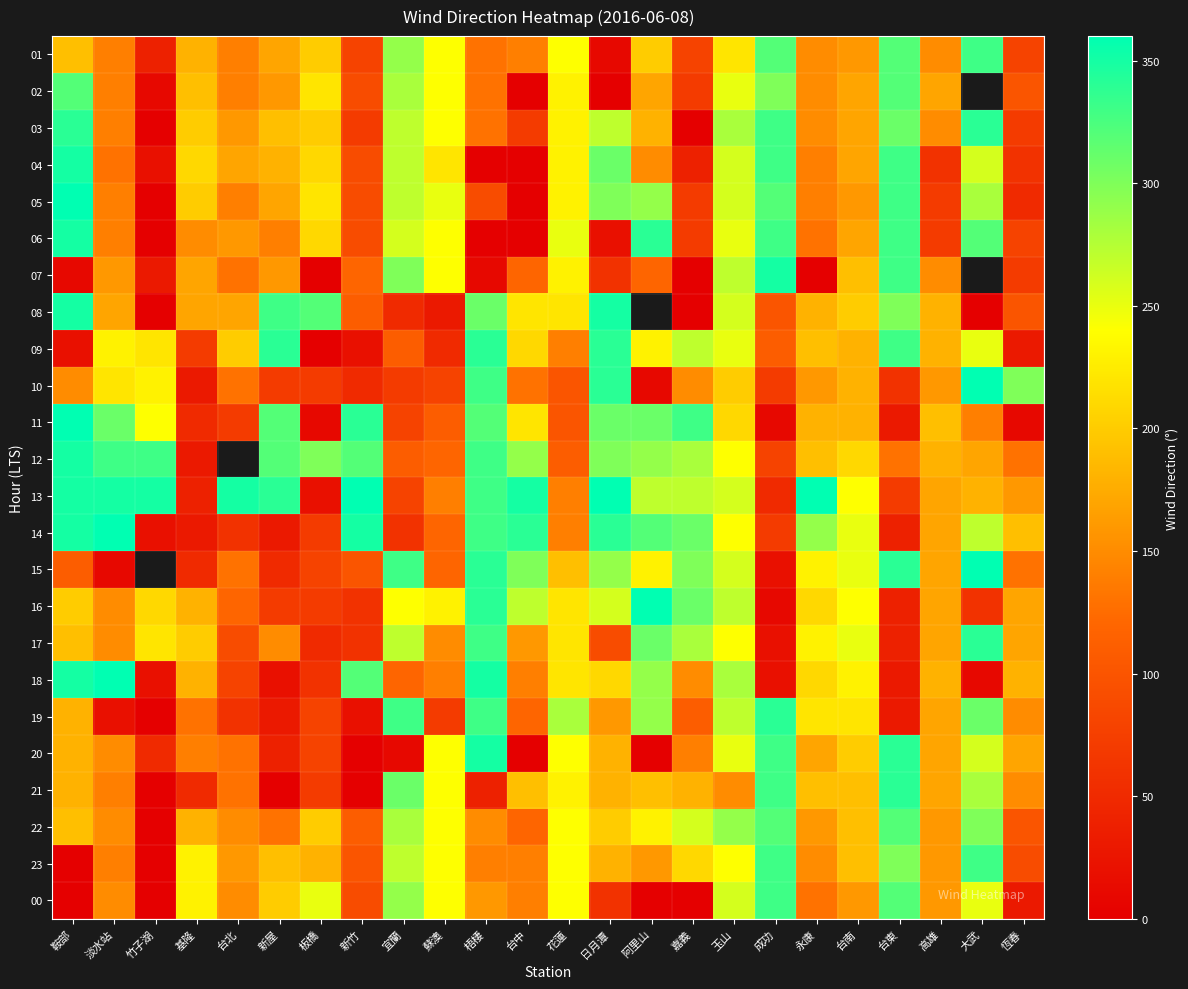

The 03 series shows 42.6 at 阿里山. True or false?

False